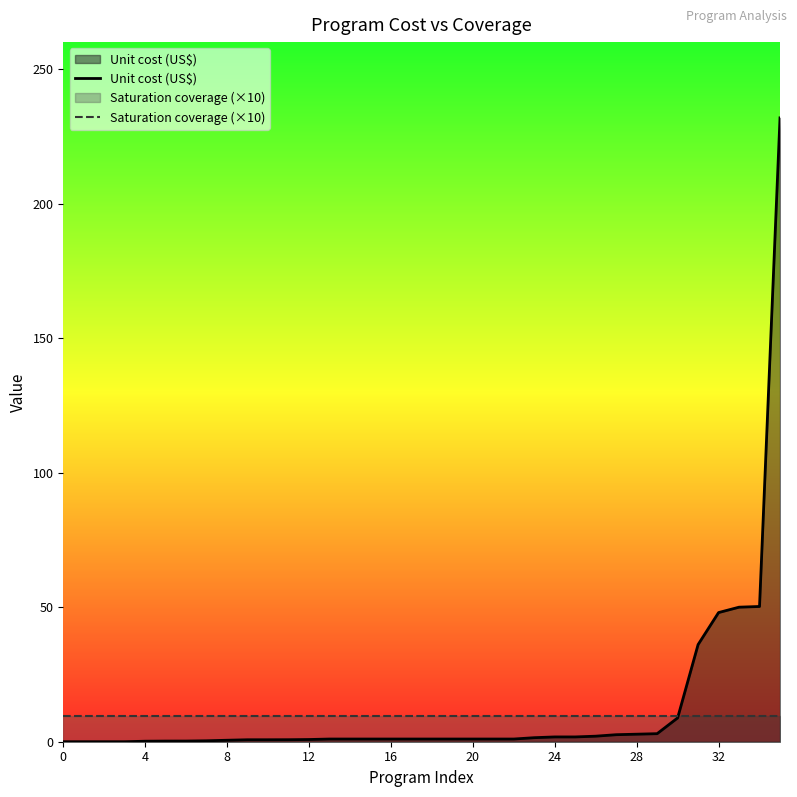

The Unit cost (US$) series shows 0.7 at 25. True or false?

False